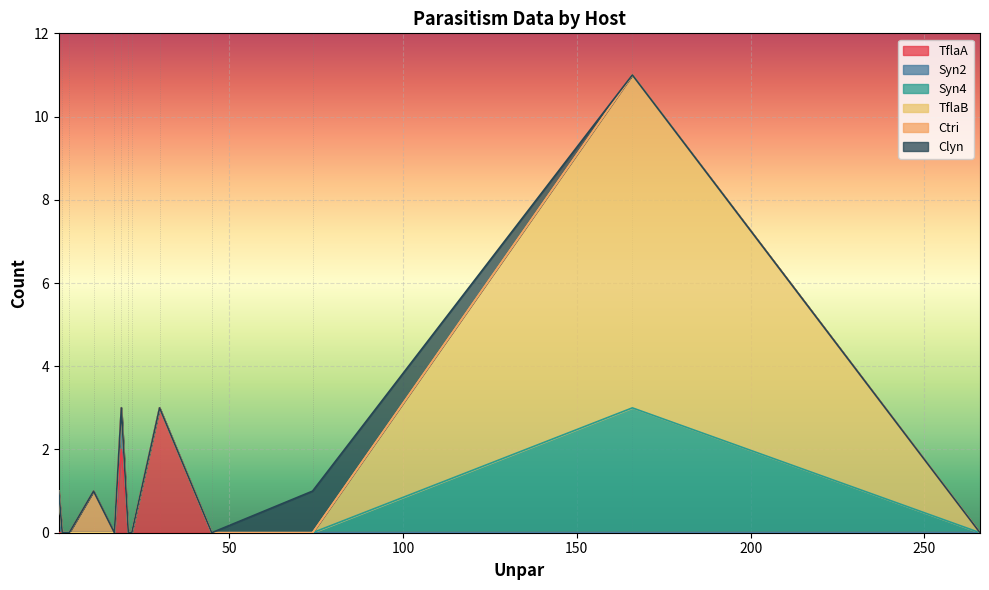

True or false: Syn2 and Clyn intersect in this chart.

False